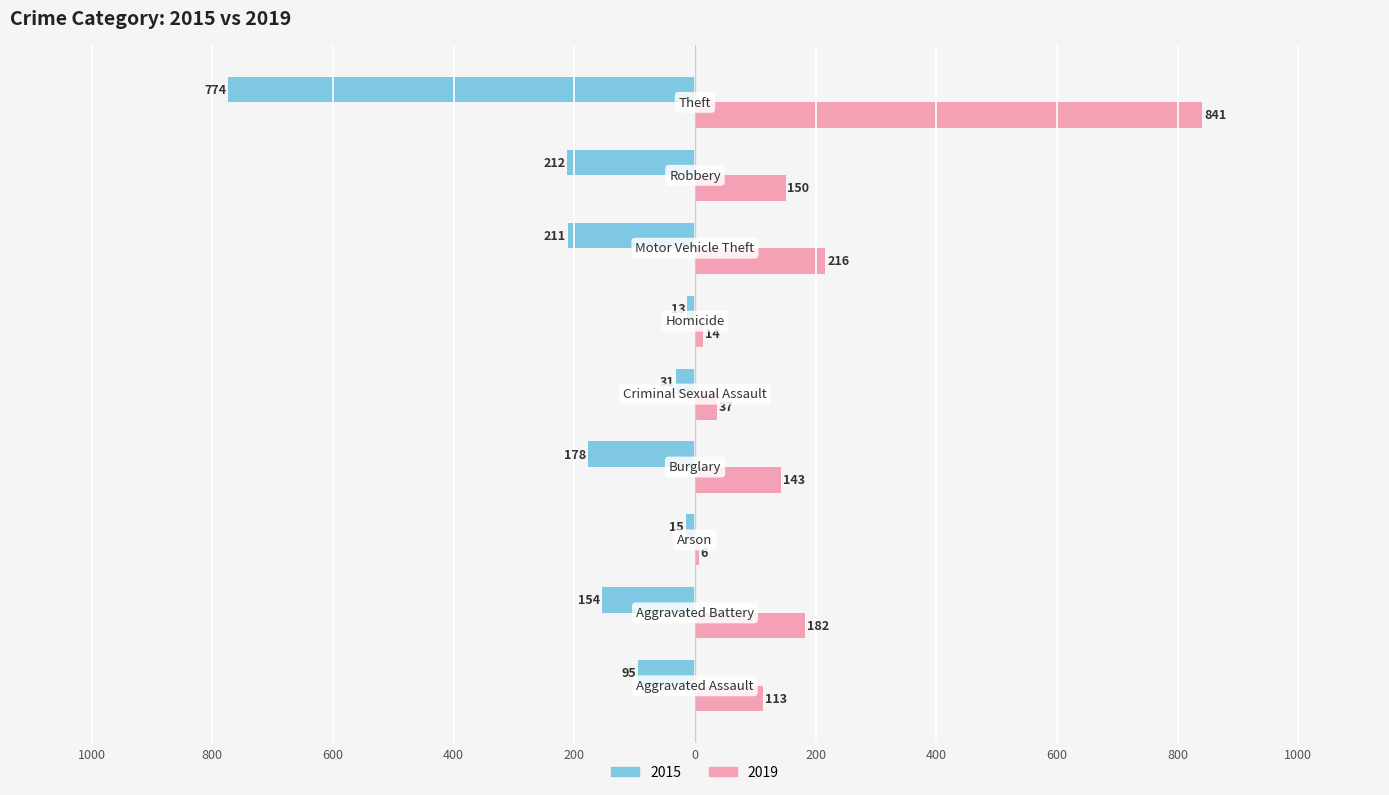

At which label is 2019 closest to 423?

Motor Vehicle Theft